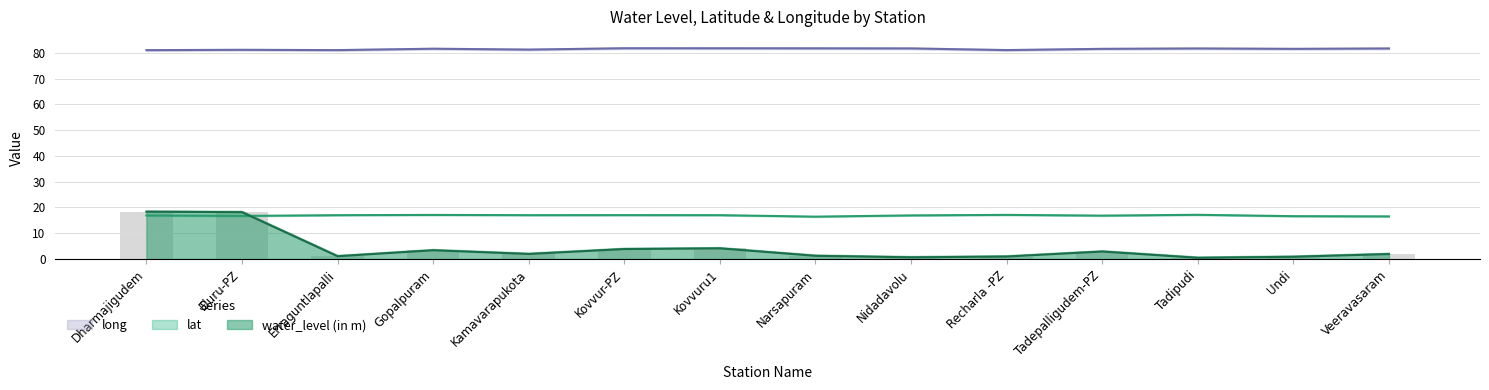

What is the value of the water_level (in m) bar at the 6th from the left?

3.9